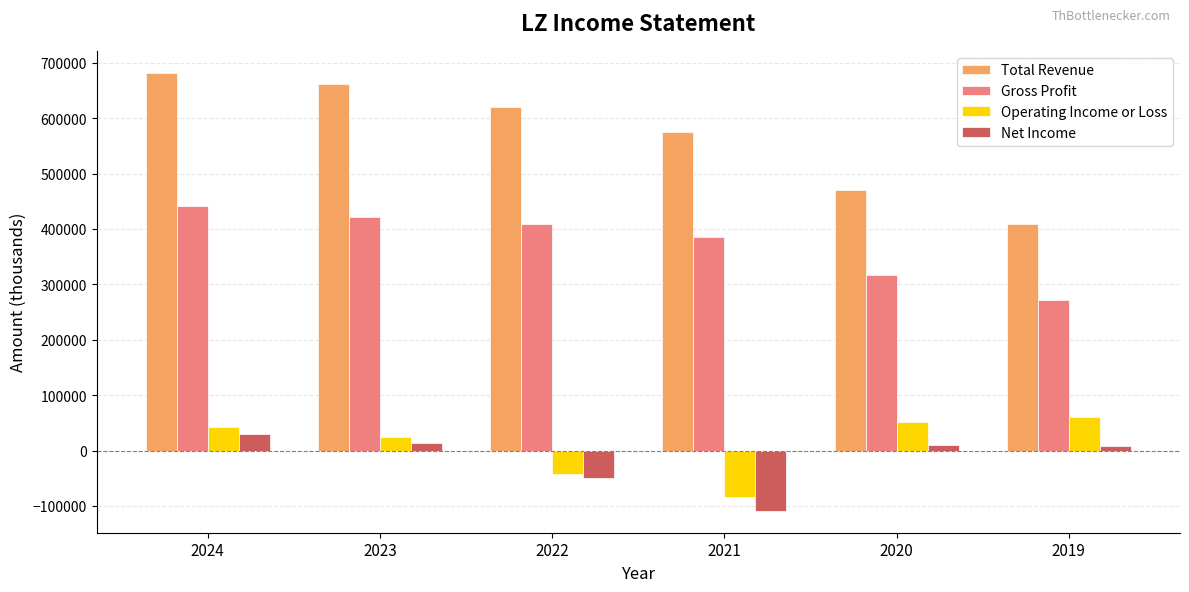

Between 2024 and 2021, which series saw the biggest shift?

Net Income